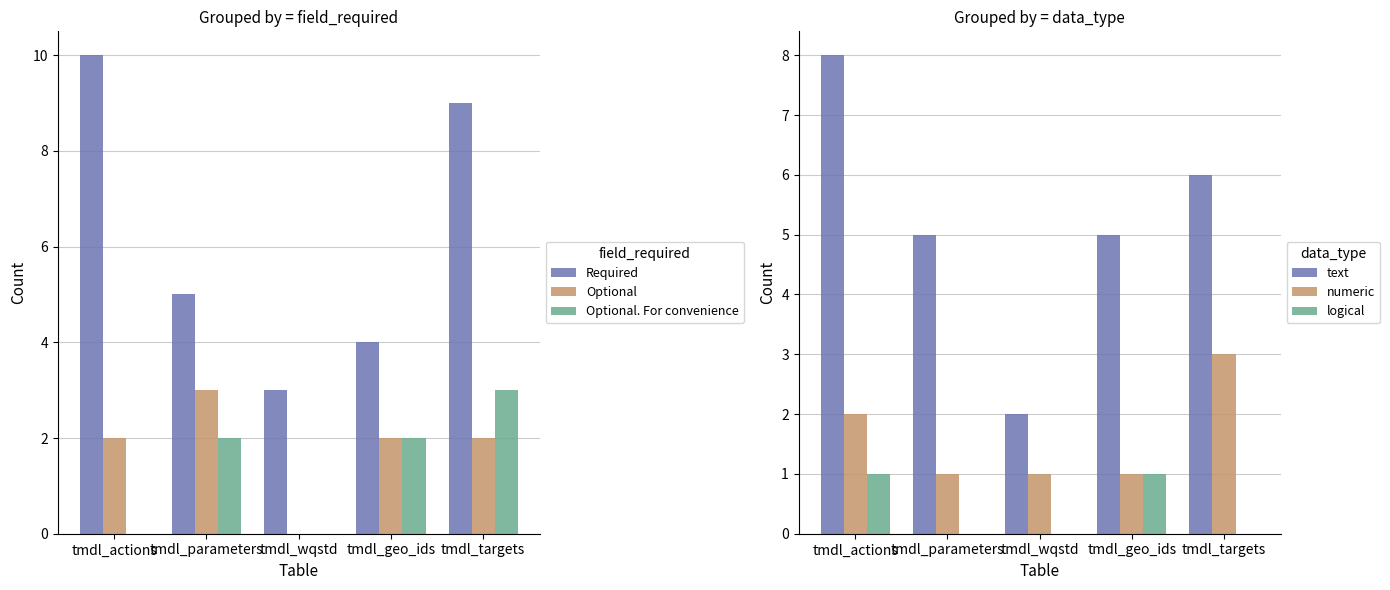

Does the chart contain stacked bars?

No